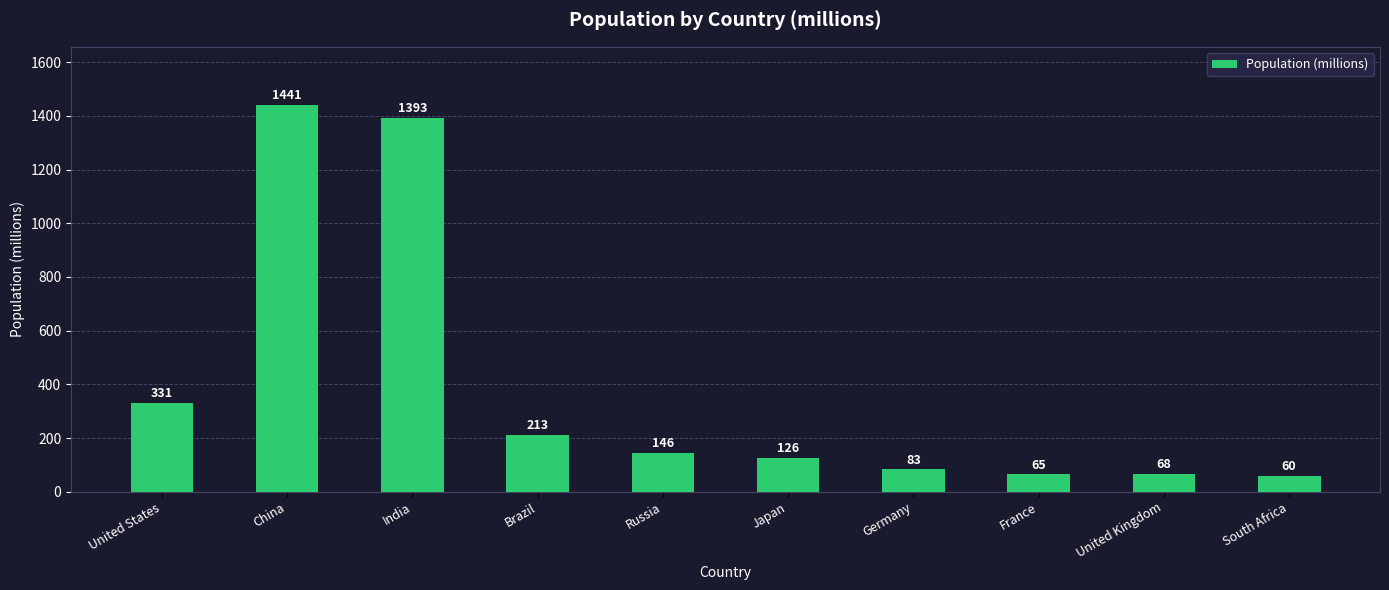

Which label corresponds to the smallest value in the chart?

South Africa